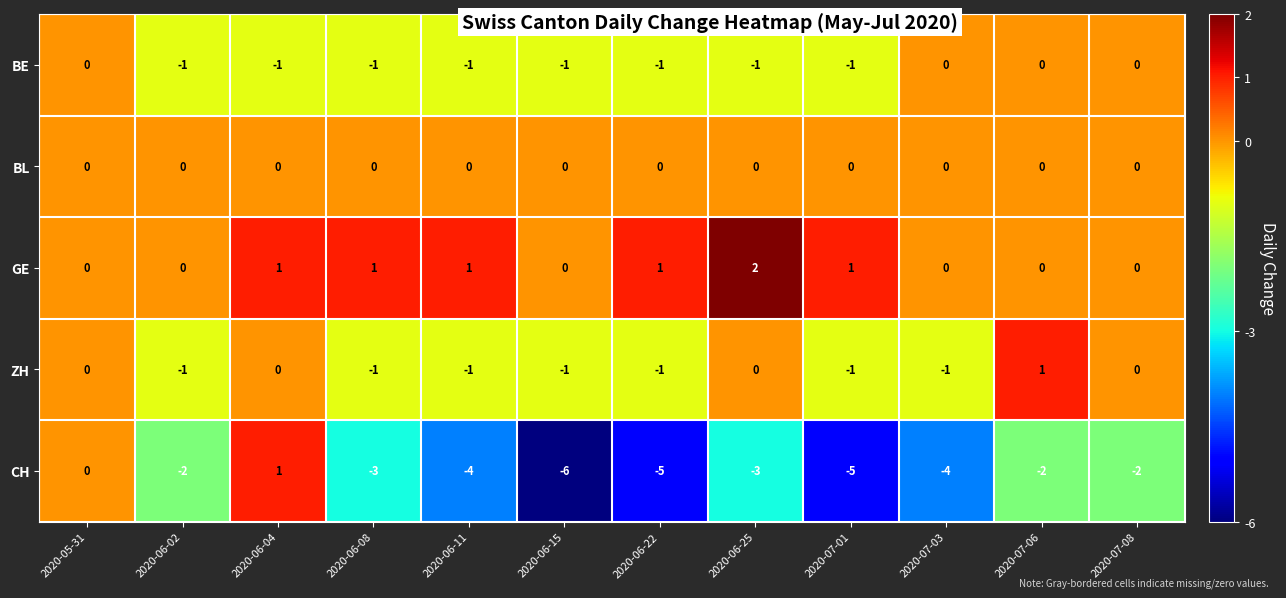

At which label does GE reach its peak?

2020-06-25